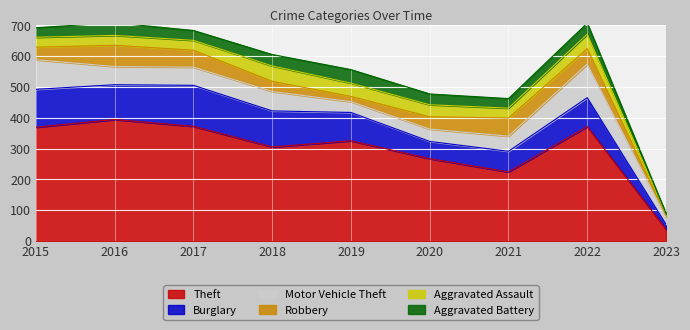

What value does the Theft series have at 2016?

394